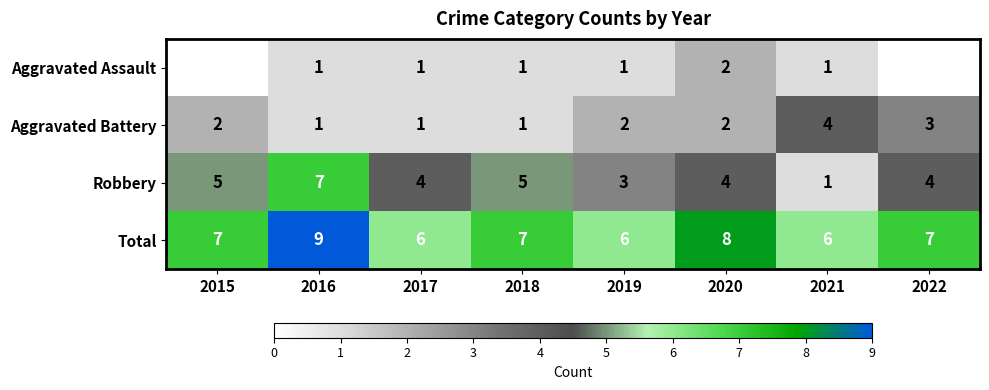

How many Aggravated Battery values are between 1 and 3?

7